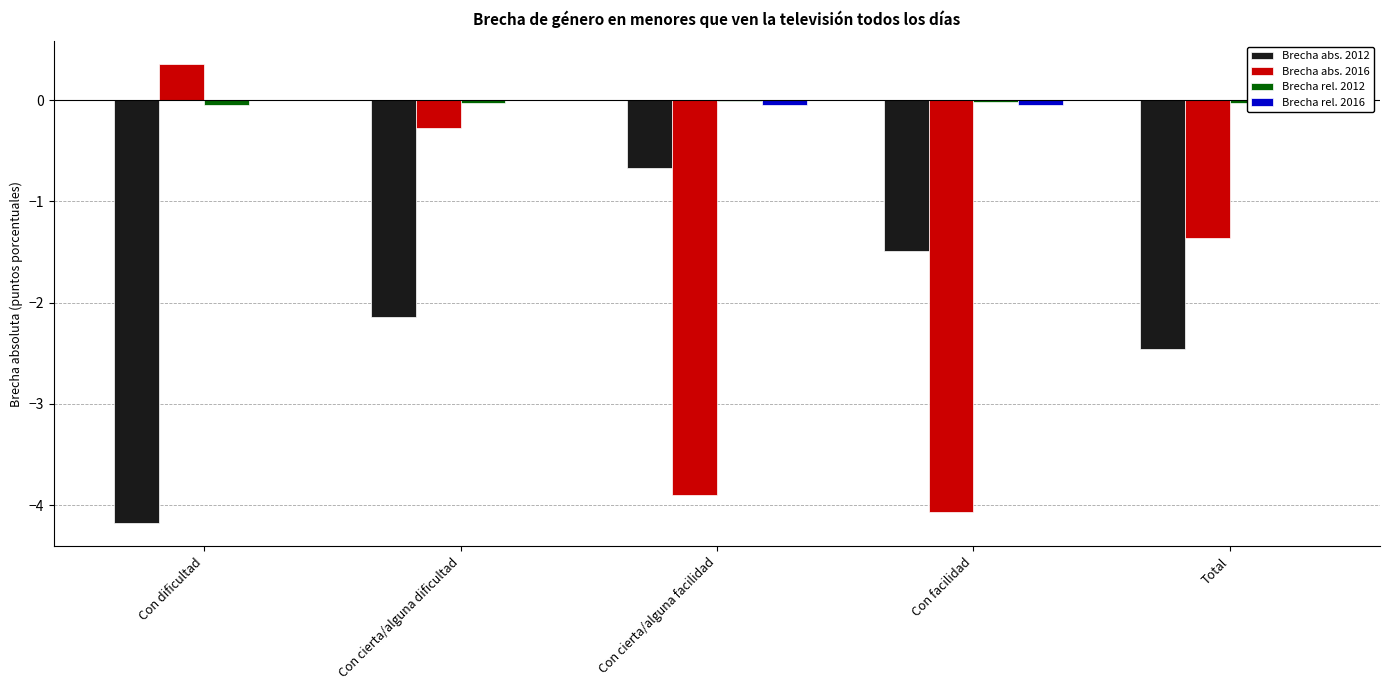

Is the value of Brecha abs. 2012 at Con cierta/alguna facilidad greater than the value of Brecha abs. 2016 at Con cierta/alguna facilidad?

Yes